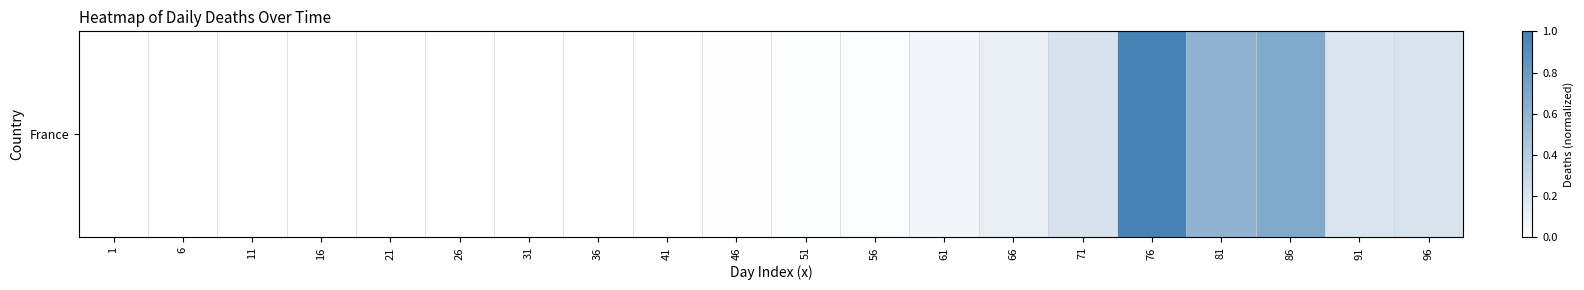

How many categories are shown in the chart?

20